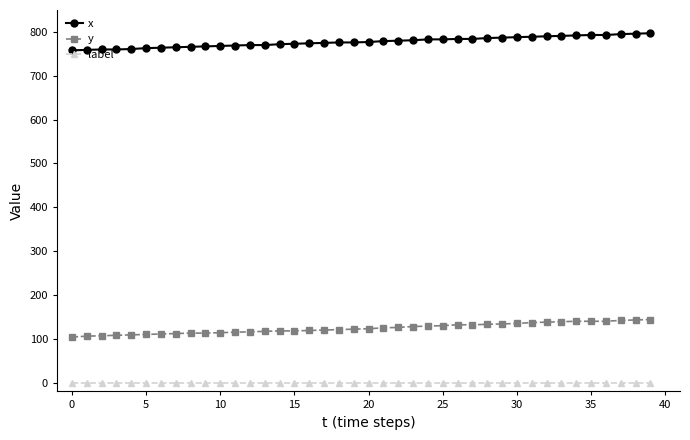

What is the value of the y point at the 34th from the left?

139